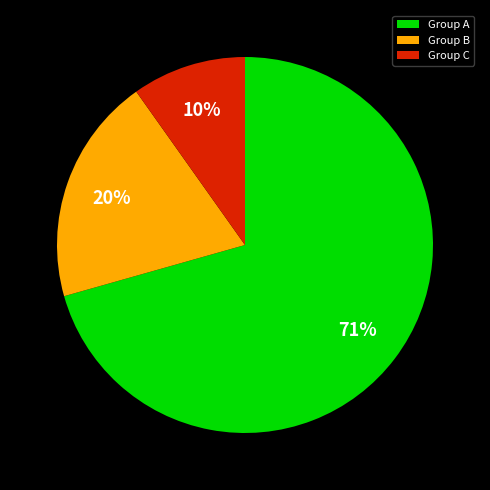

Combined, do Group B and Group A account for over 50%?

Yes